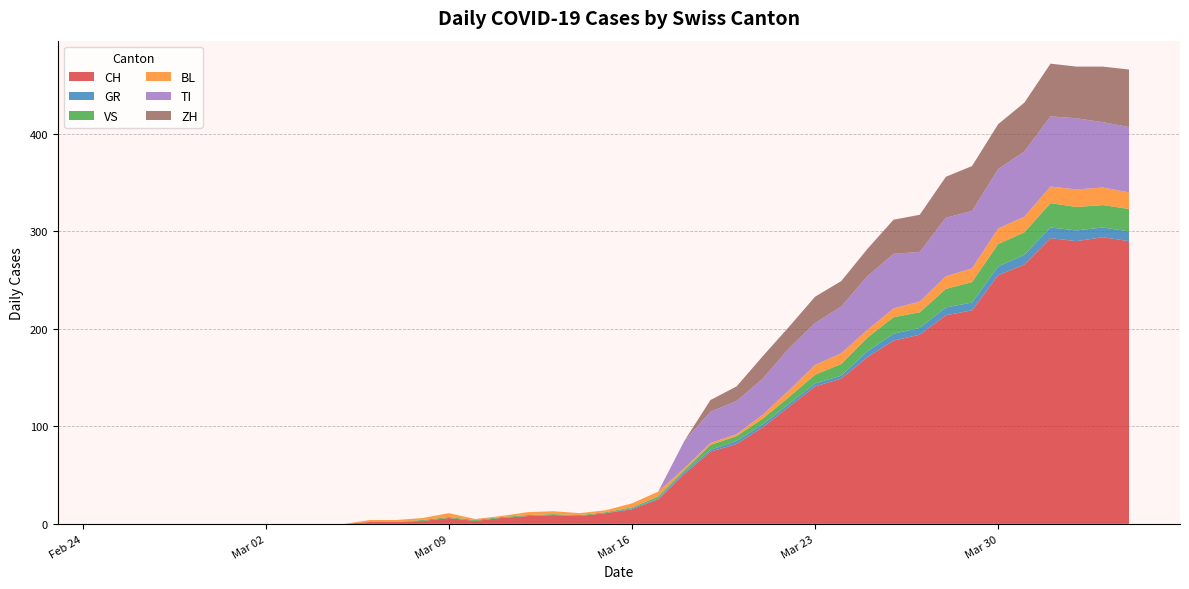

Reading left to right, extract all data points from this chart.

CH: 0	0	0	0	0	0	0	0	0	0	2	2	3	6	3	6	8	9	8	11	15	25	51	74	82	99	120	141	149	171	188	194	214	219	255	266	293	290	294	290
GR: 0	0	0	0	0	0	0	0	0	0	0	0	0	0	0	0	0	0	0	0	1	1	2	2	3	3	3	3	3	6	7	7	8	8	9	10	11	11	10	10
VS: 0	0	0	0	0	0	0	0	0	0	0	0	1	1	1	1	1	1	1	1	1	2	2	5	5	6	7	9	12	14	17	16	19	21	23	23	25	24	23	23
BL: 0	0	0	0	0	0	0	0	0	0	2	2	2	4	1	1	3	3	2	2	4	5	2	2	2	4	7	10	11	8	9	11	13	14	16	16	17	18	18	17
TI: 0	0	0	0	0	0	0	0	0	0	0	0	0	0	0	0	0	0	0	0	0	0	28	32	34	37	43	43	48	55	56	51	60	59	61	67	72	73	67	67
ZH: 0	0	0	0	0	0	0	0	0	0	0	0	0	0	0	0	0	0	0	0	0	0	0	12	15	23	22	27	26	28	35	38	42	46	46	50	54	53	57	59